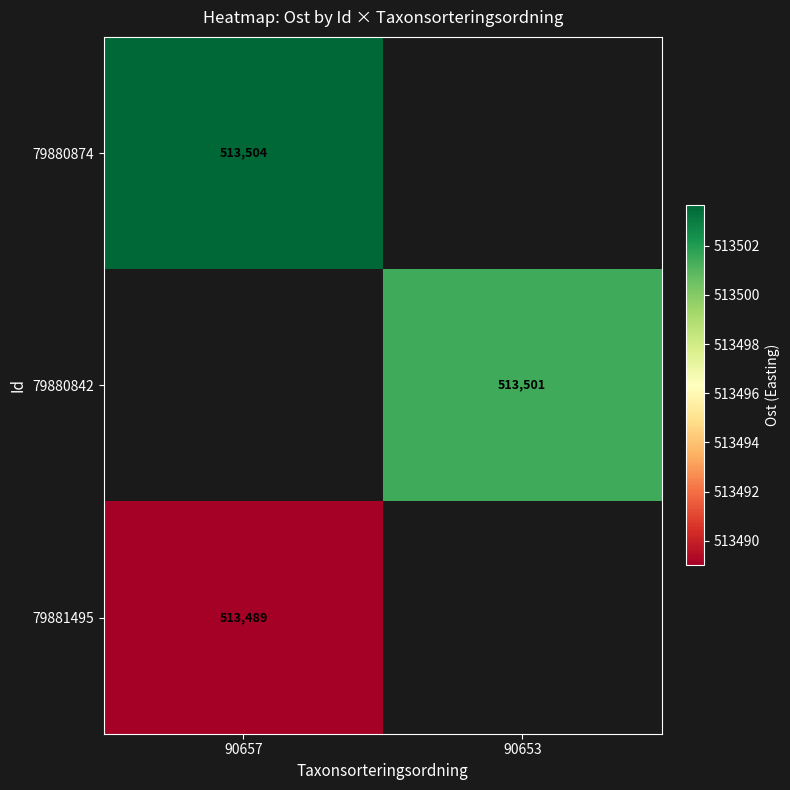

Which has a higher value, 90657 or 90653?

90653